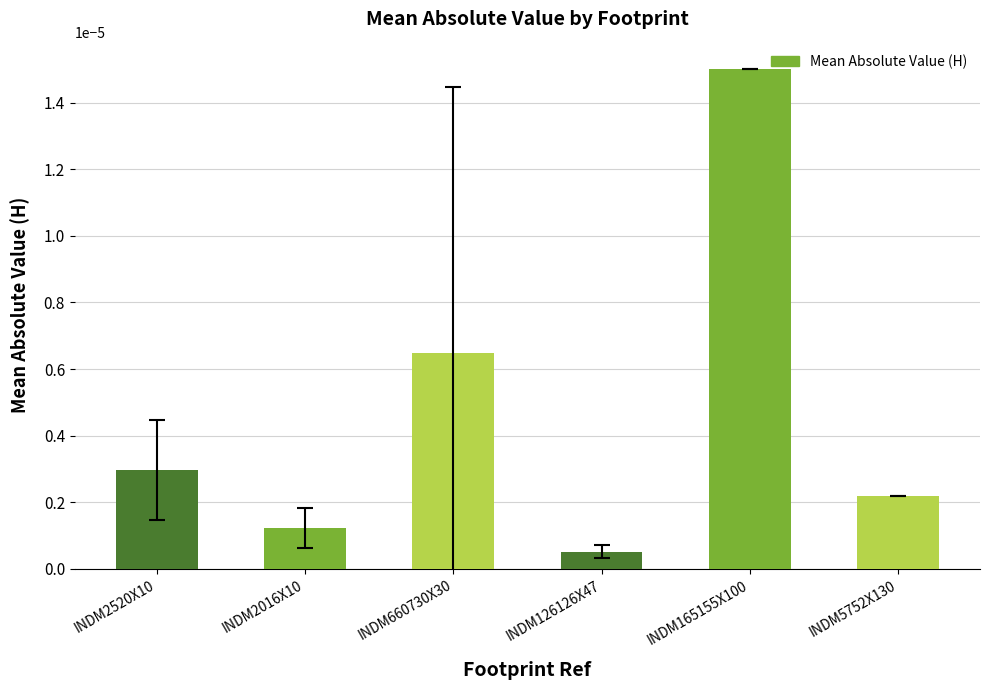

What is the label of the 6th bar from the left?

INDM5752X130